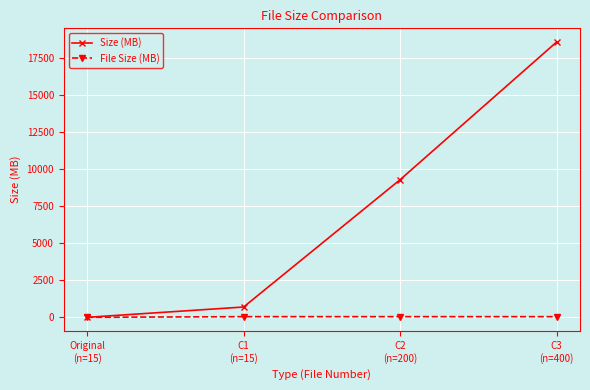

The Size (MB) series shows 696.0 at C1
(n=15). True or false?

True